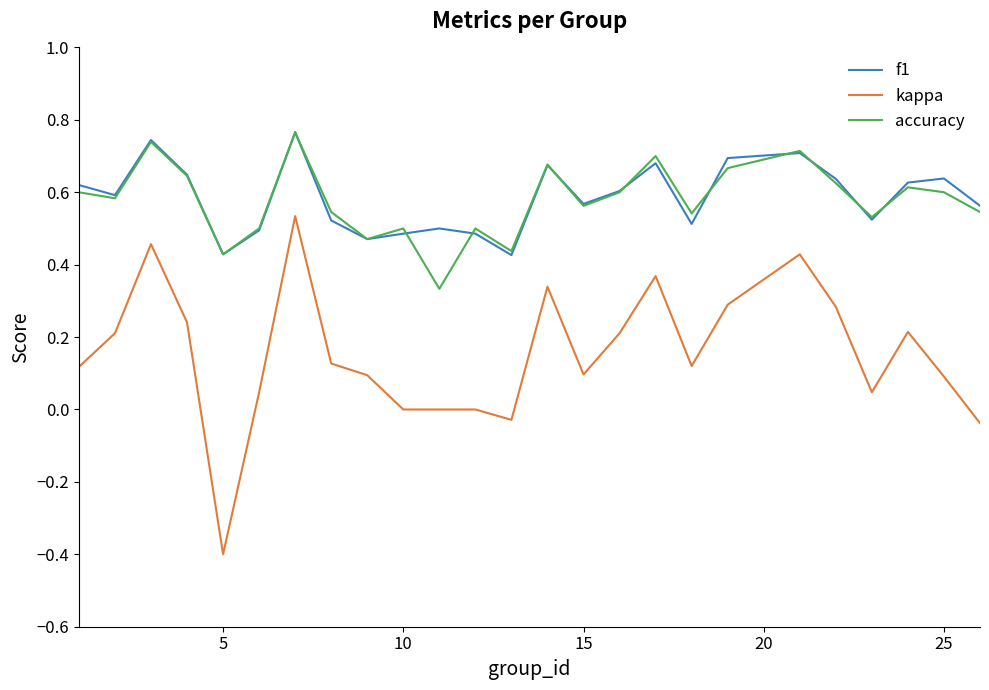

Which series has the largest range (max minus min)?

kappa